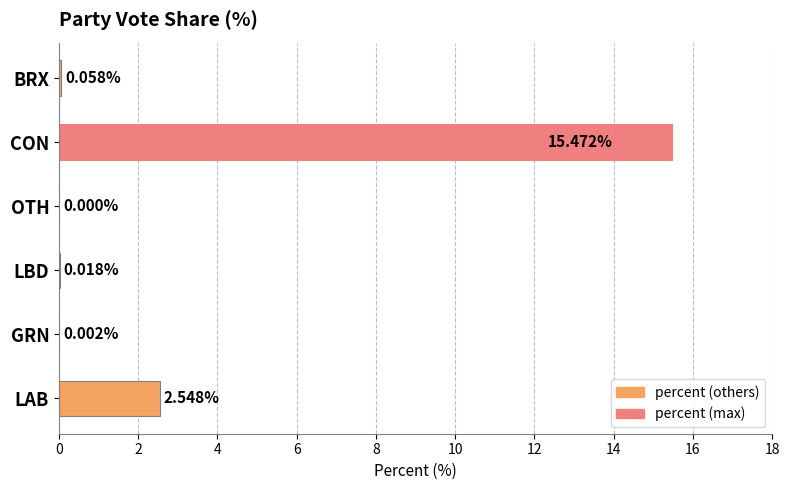

Are the bars horizontal?

Yes